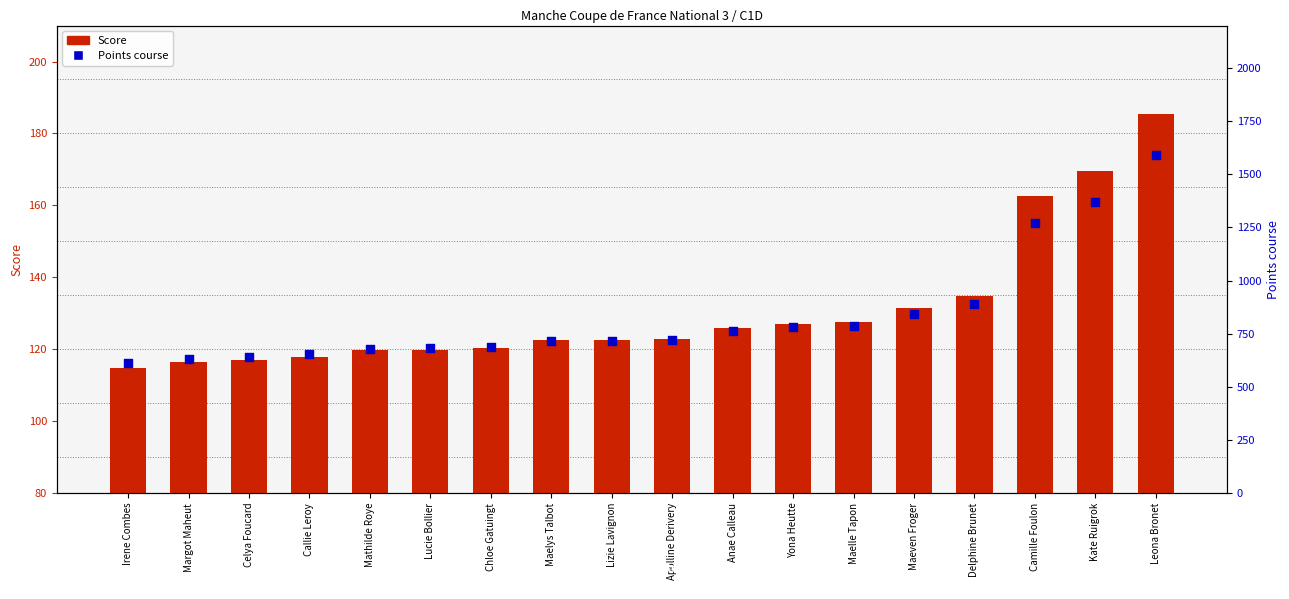

At which category is the sum across all series the highest?

Leona Bronet